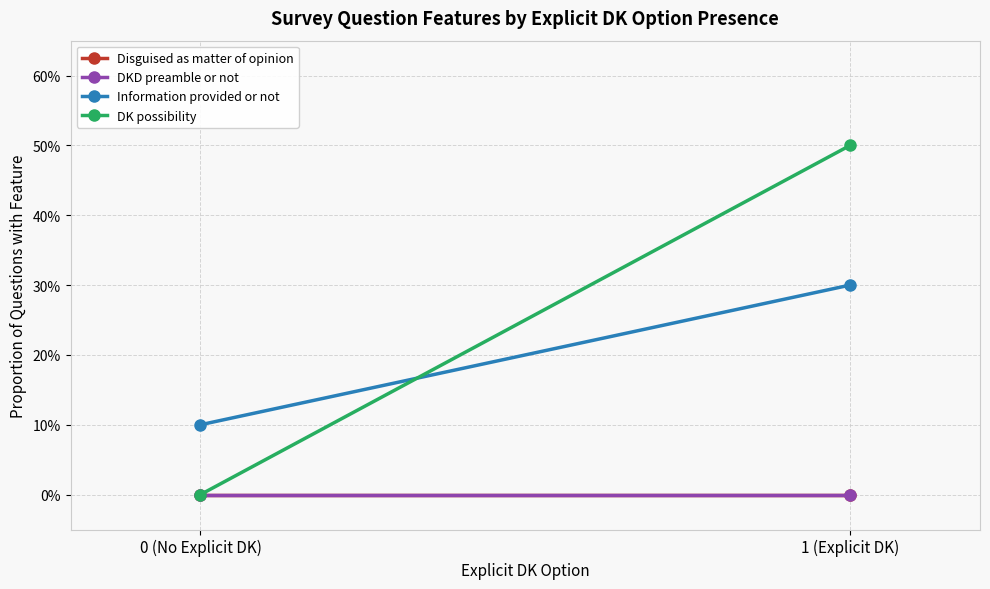

How many lines are shown in the chart?

4